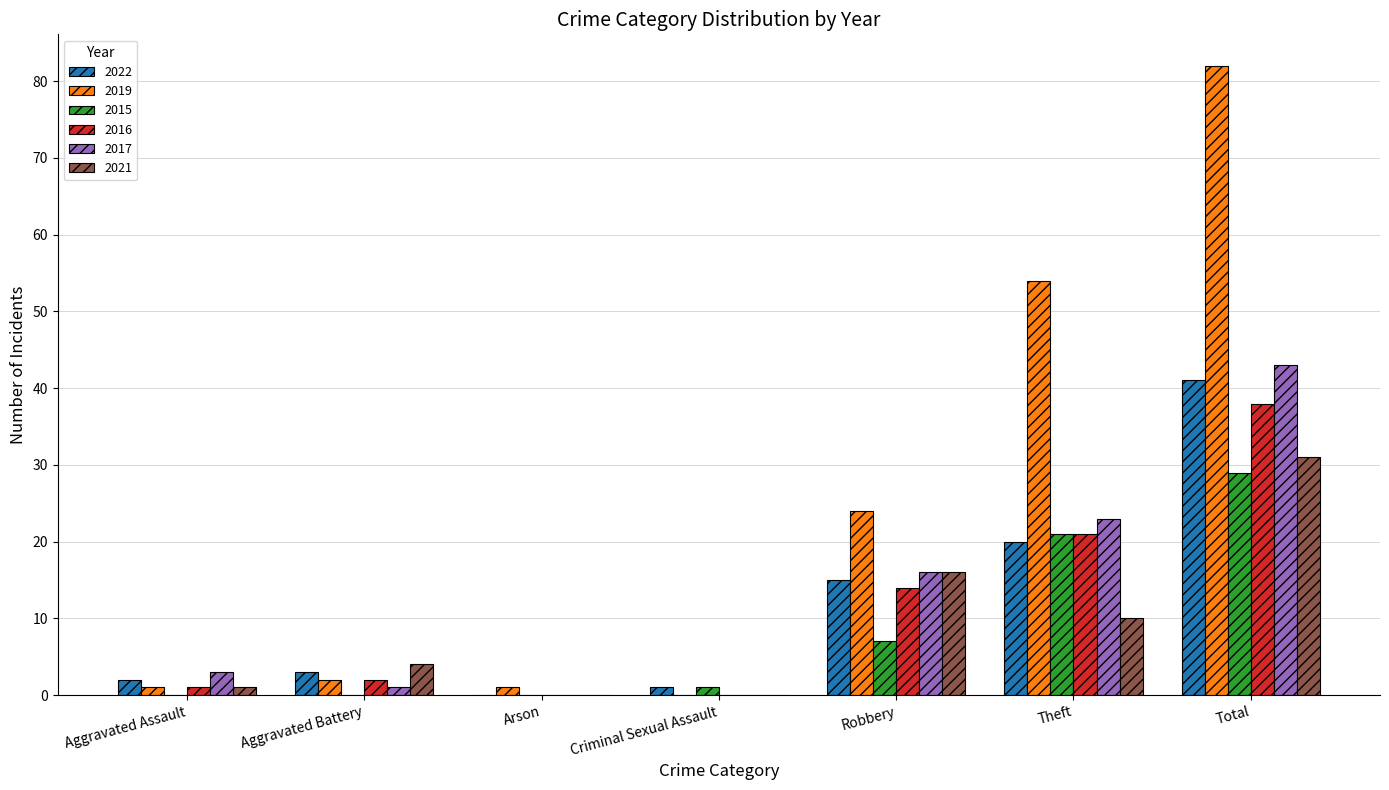

Does the chart contain stacked bars?

No